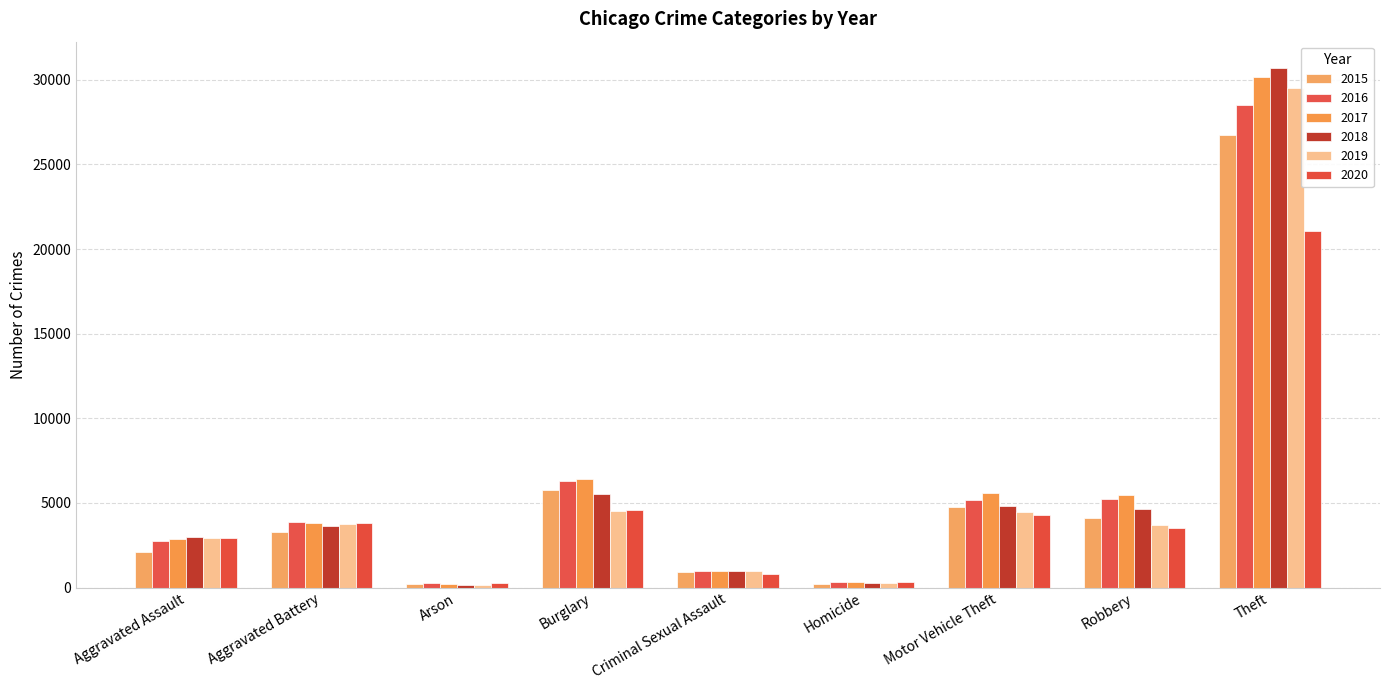

Which label corresponds to the smallest value in the chart?

Arson